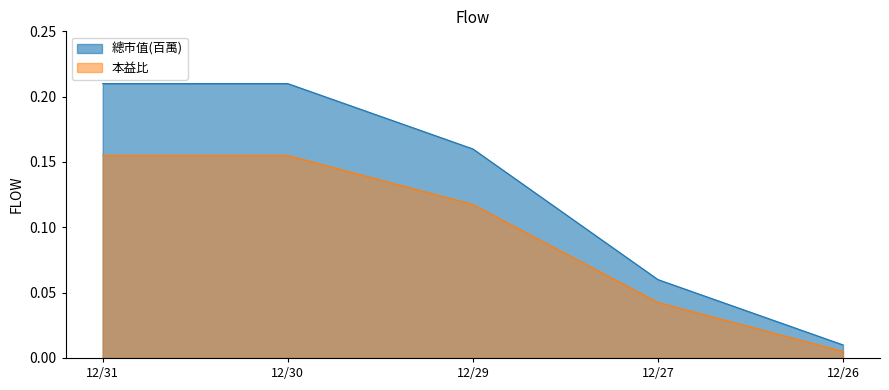

Rank the series at 12/27 from highest to lowest value.

總市值(百萬), 本益比